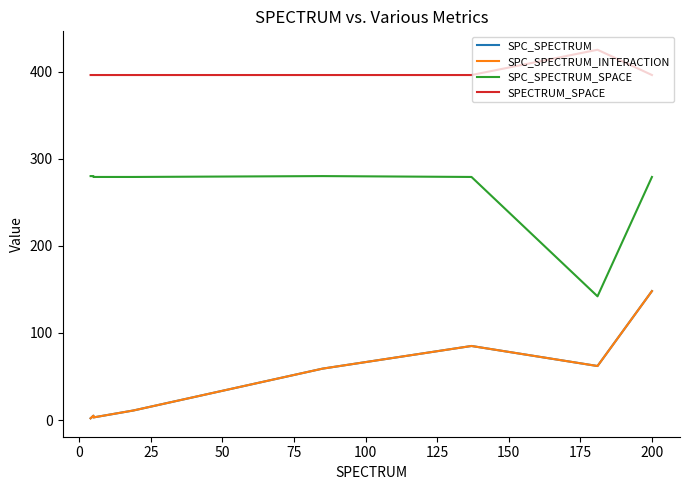

What is the sum of all SPC_SPECTRUM_SPACE values?

2098